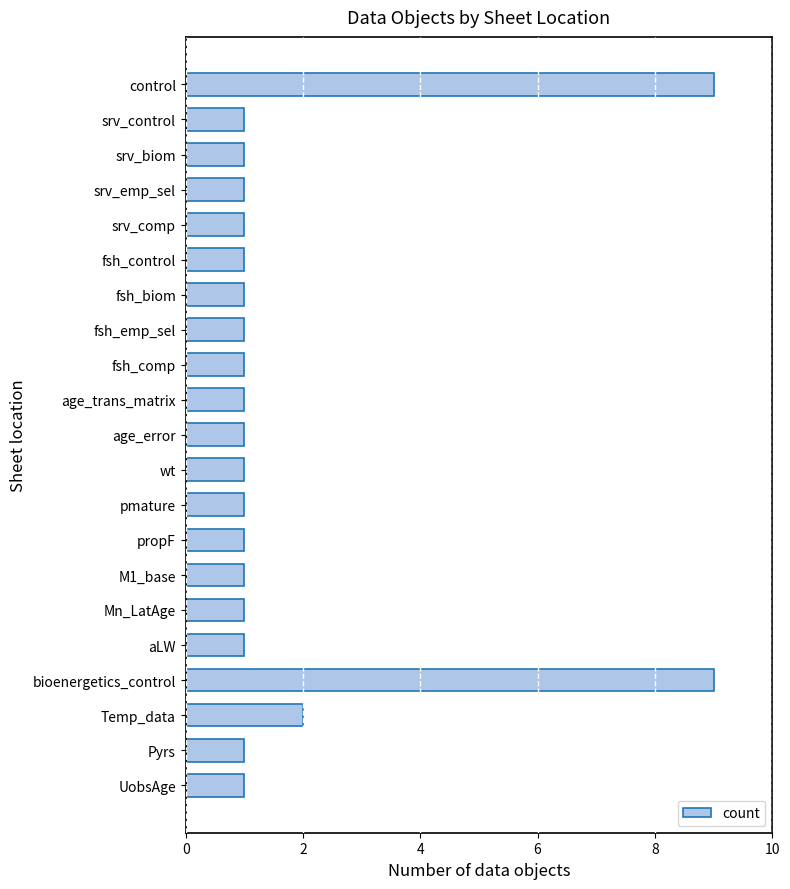

What is the value of the 8th bar from the top?

1